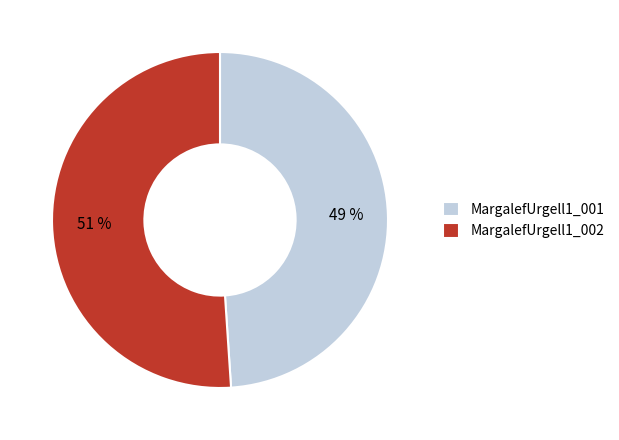

Count the number of slices in the pie.

2